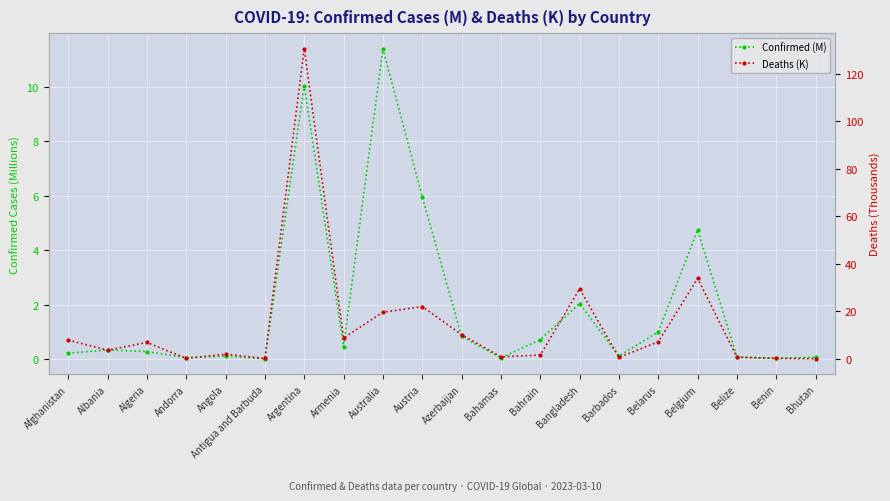

Which series has the largest total across all categories?

Deaths (K)